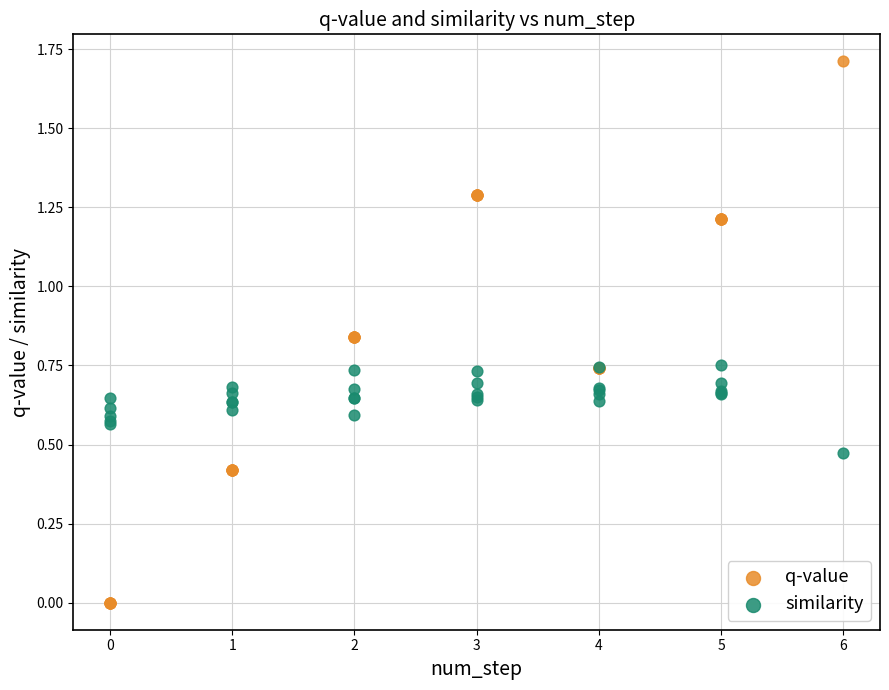

What is the X range (max minus min) for the scatter plot?

6.0